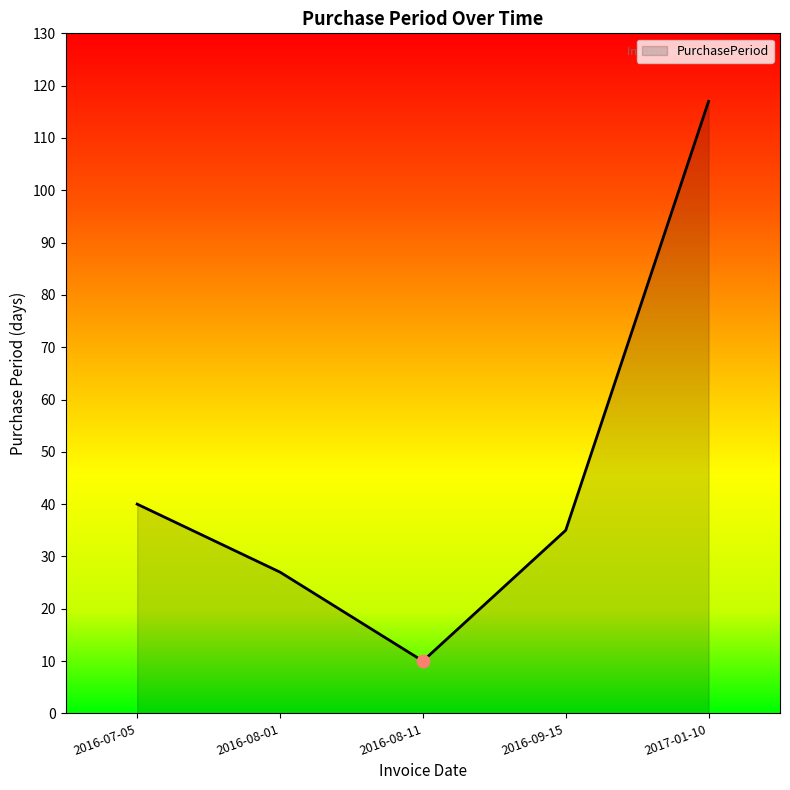

What is the change in value from 2016-07-05 to 2016-09-15?

-5